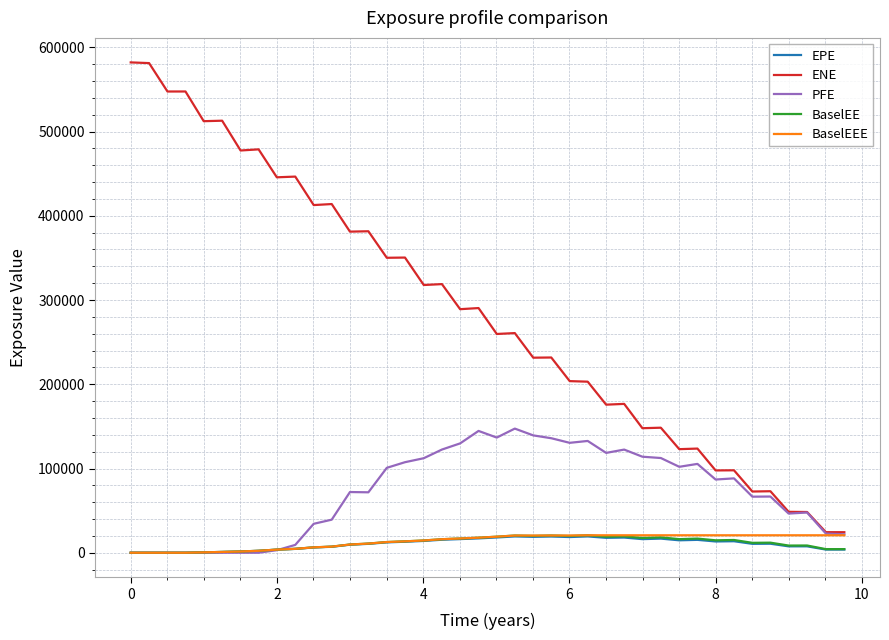

Which series has the widest spread of values?

ENE